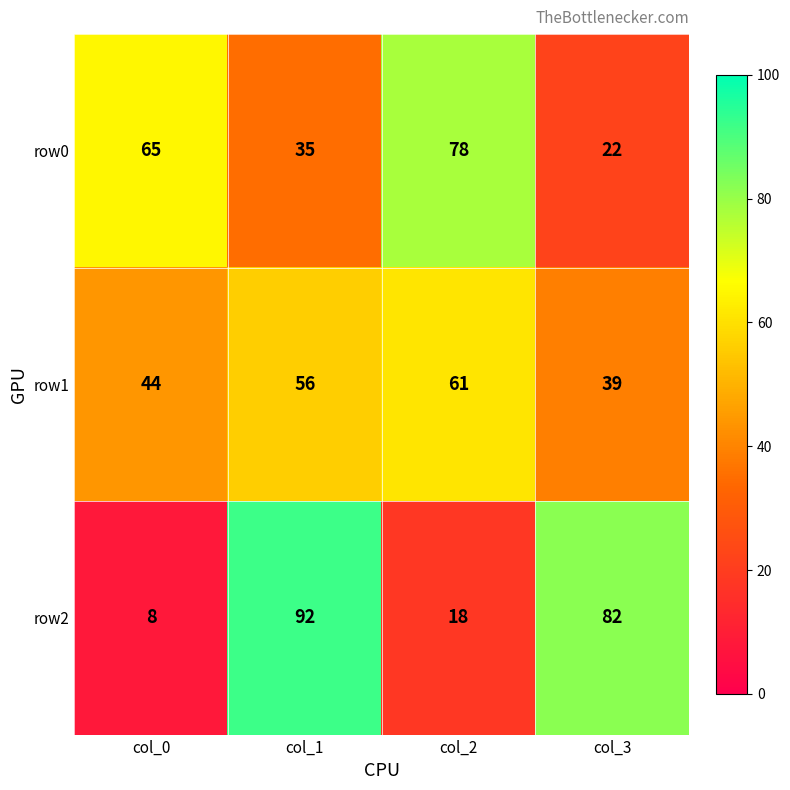

What is the difference between the highest and lowest values at col_3?

60